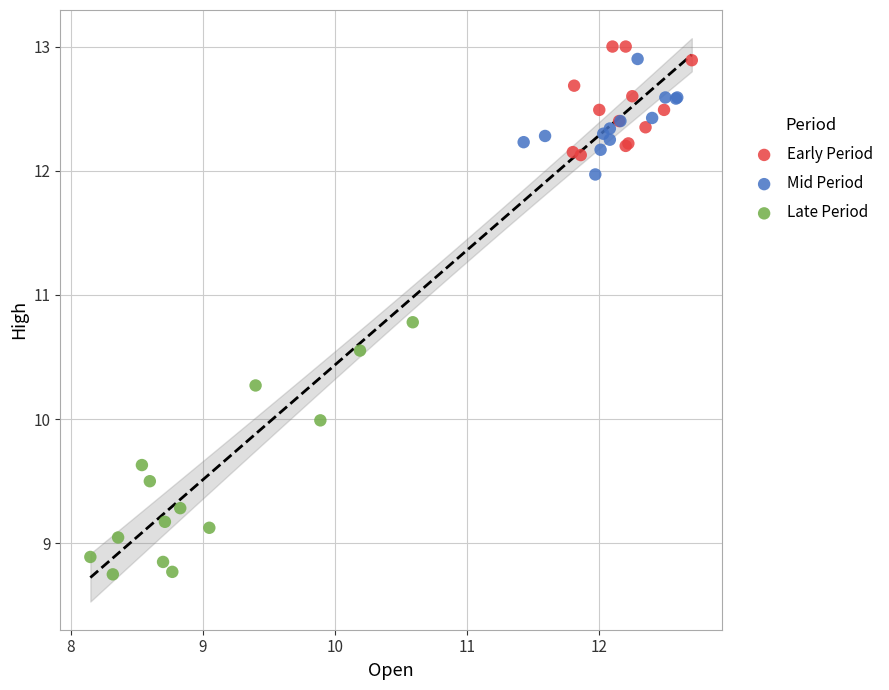

Which series contains the lowest Y value?

Late Period